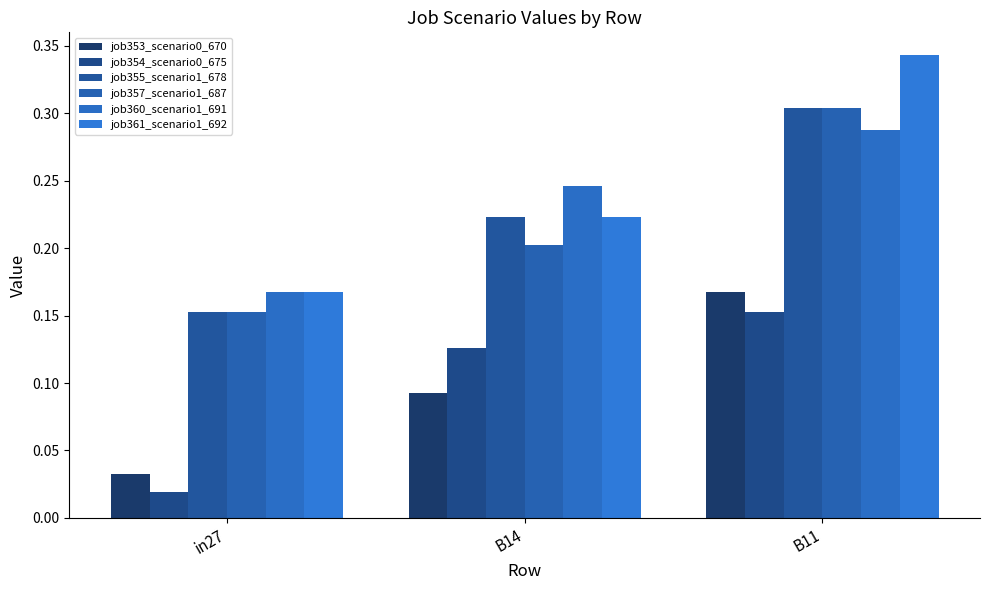

Read the job360_scenario1_691 value at B14.

0.2